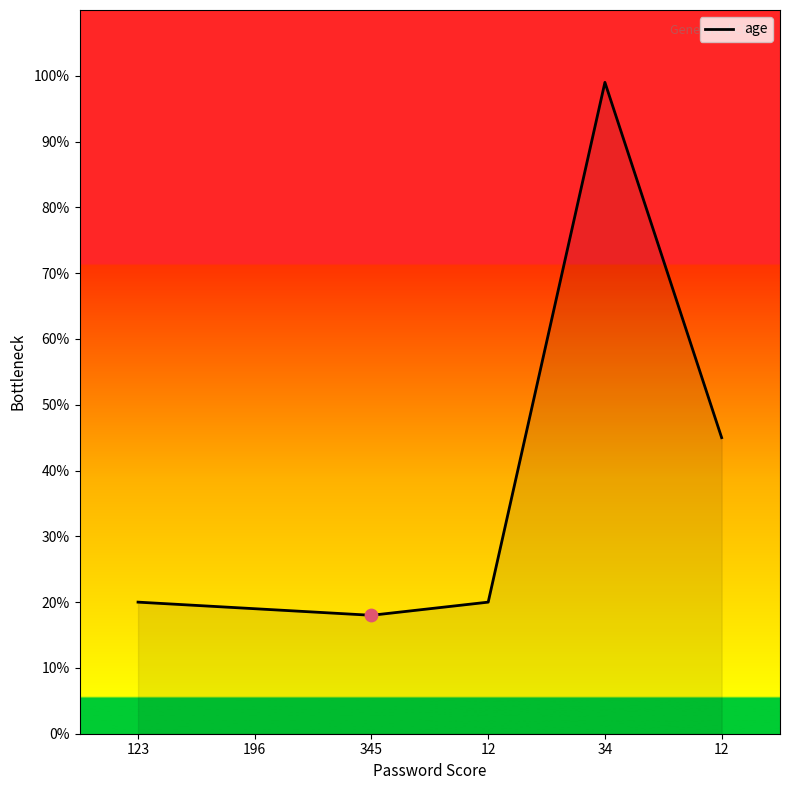

What is the change in value from 196 to 34?

+80